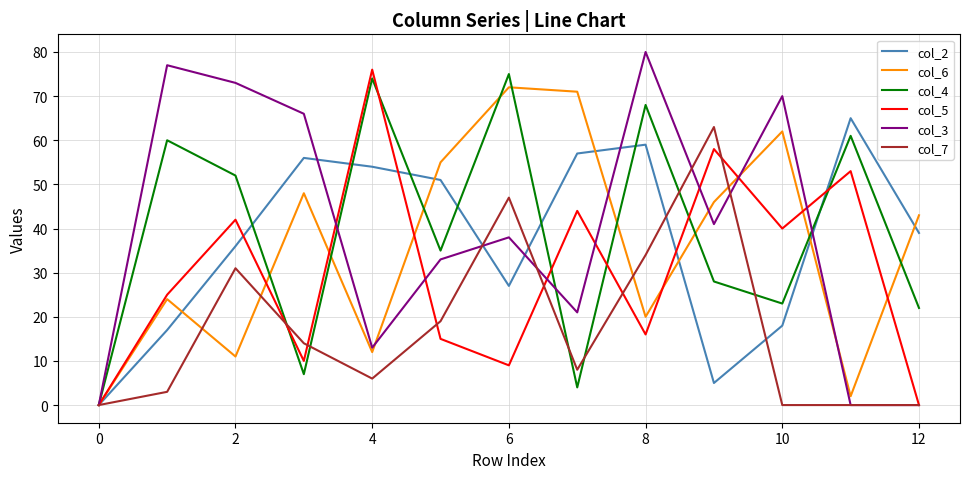

What is the average value of the col_5 series?

30